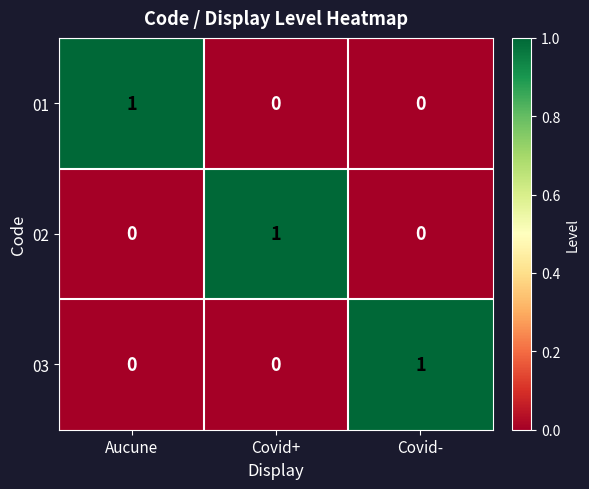

How many distinct data groups are displayed?

3